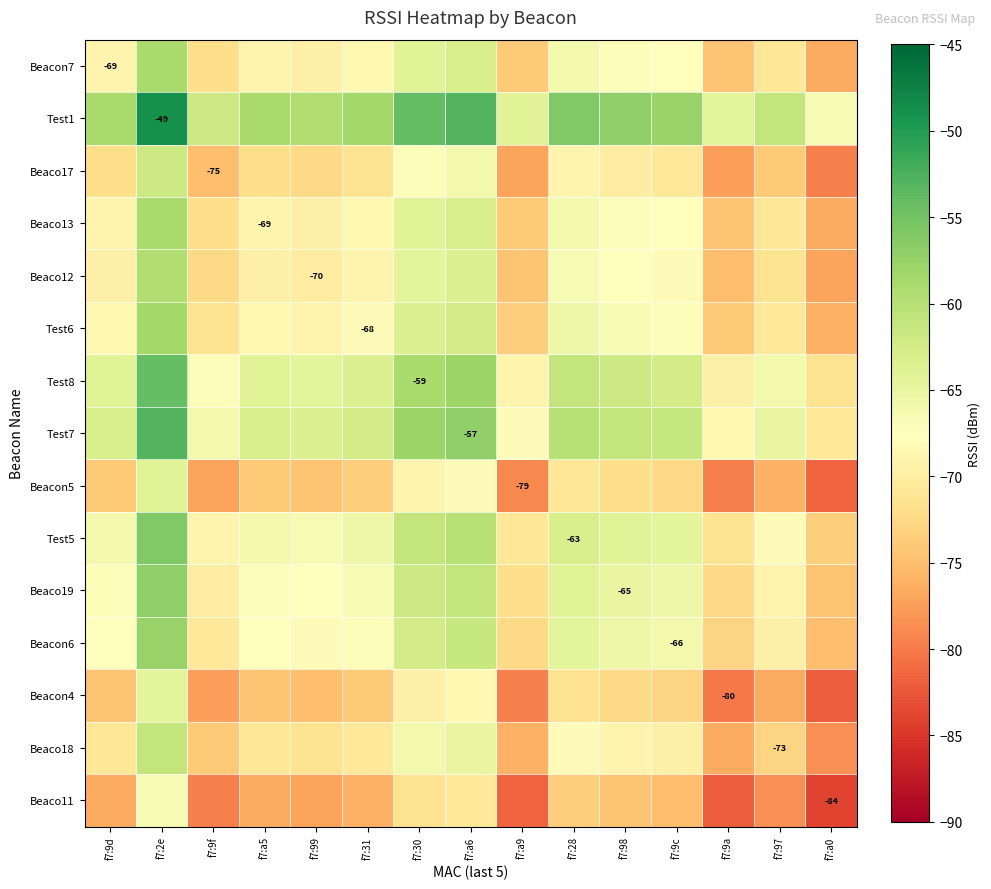

Is the value of Beacon4 at f7:97 greater than the value of Test8 at f7:30?

No